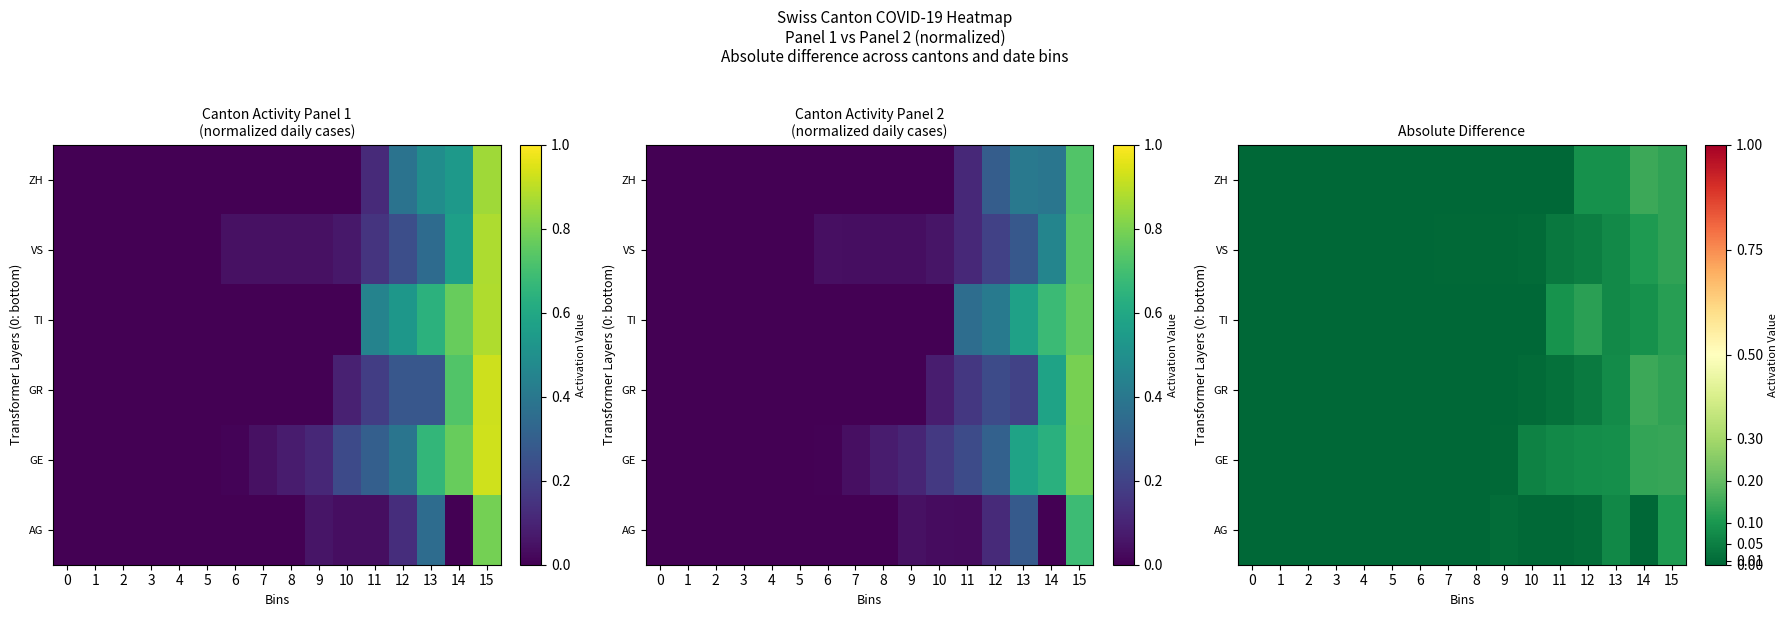

The GE series shows 0.0 at 0. True or false?

True